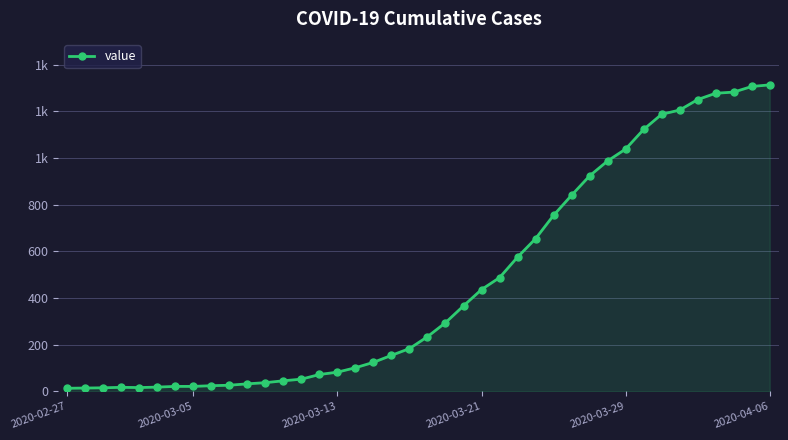

Which category has the lowest value across all series?

2020-02-27